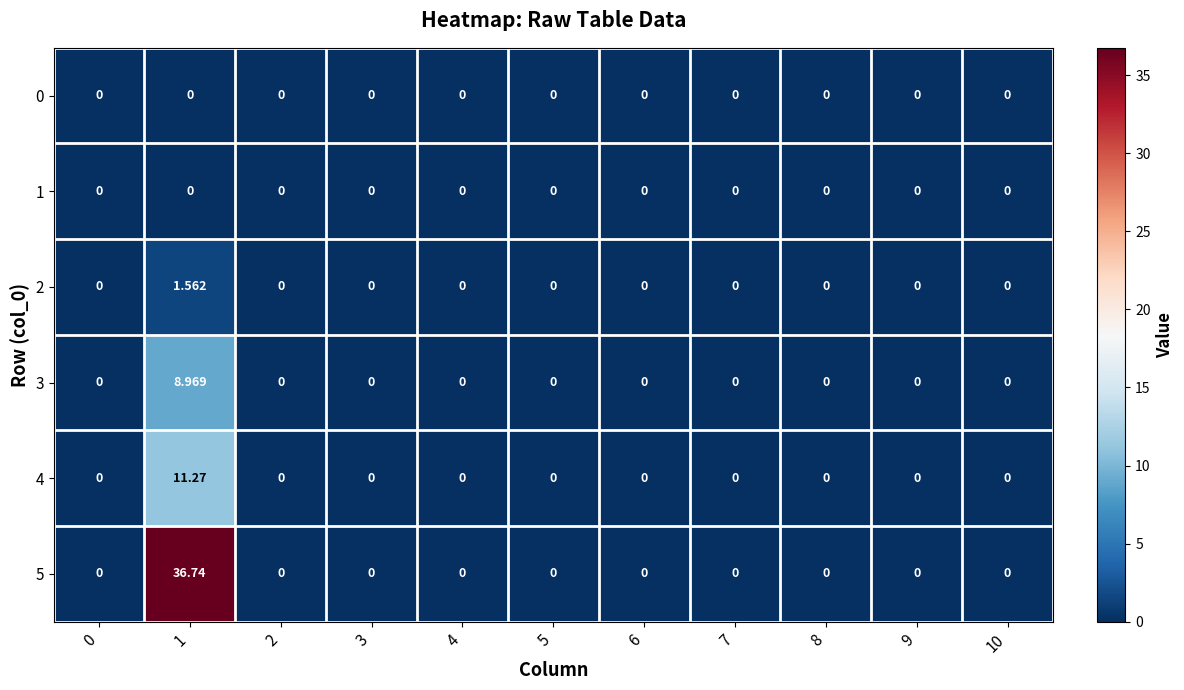

Which series has the largest range (max minus min)?

5